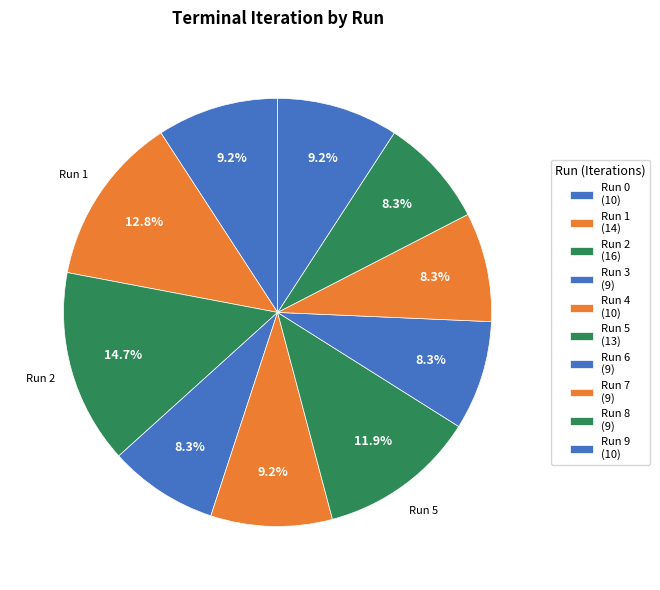

Count the number of slices in the pie.

10